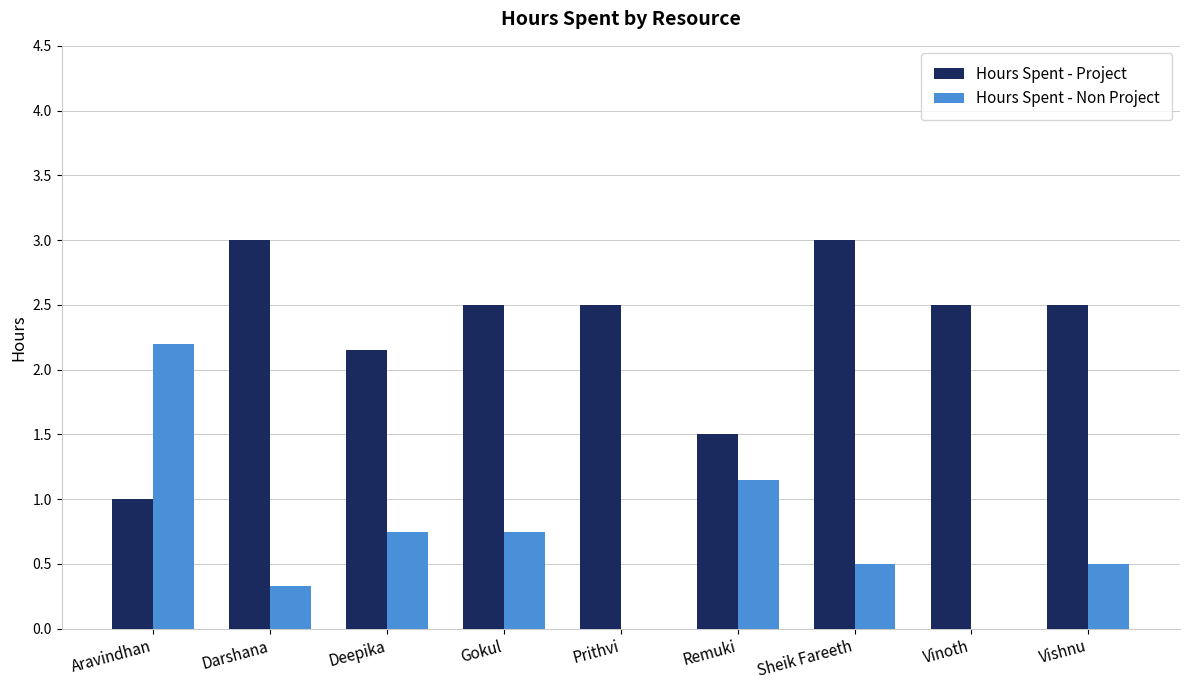

At which category is the sum across all series the highest?

Sheik Fareeth